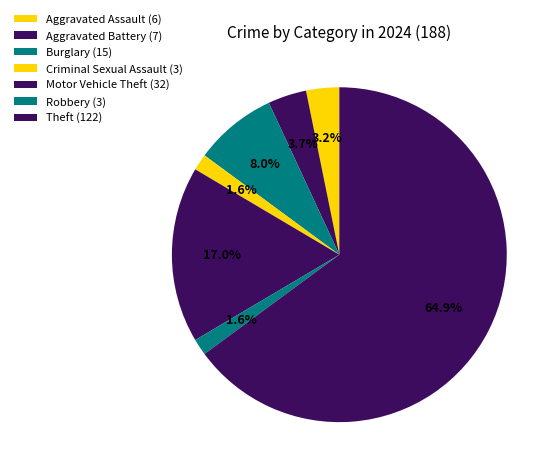

Count the number of slices in the pie.

7